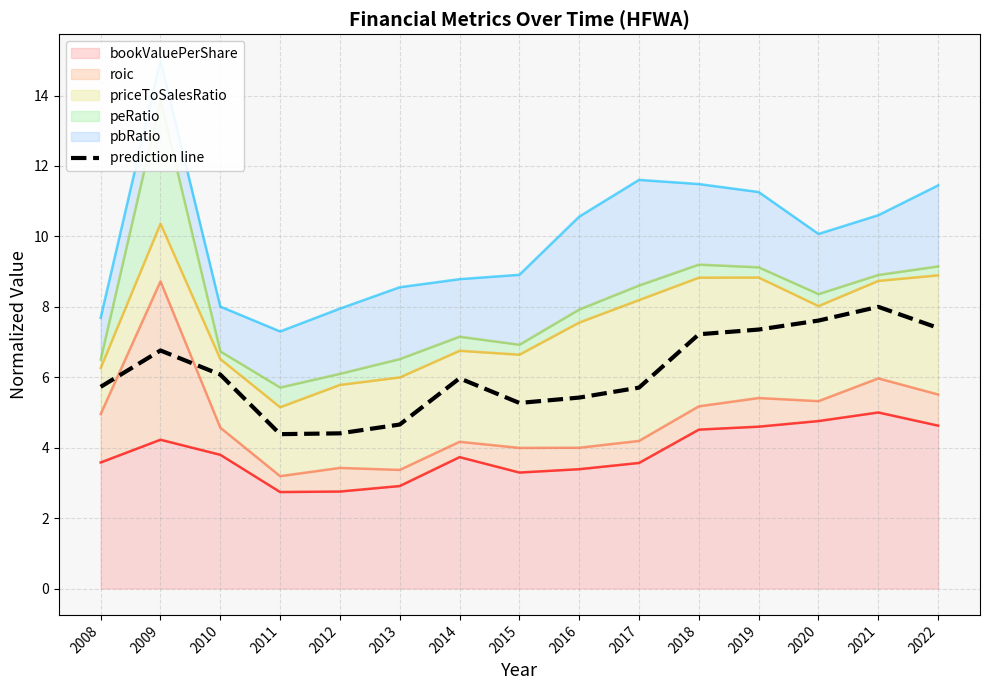

Which label corresponds to the smallest value in the chart?

2011